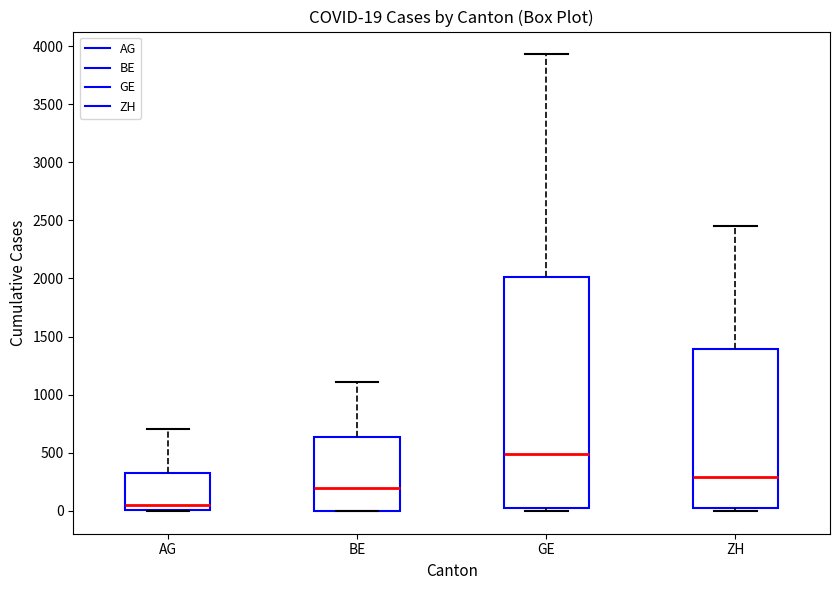

Which box is the tallest, from its lower edge to its upper edge?

GE